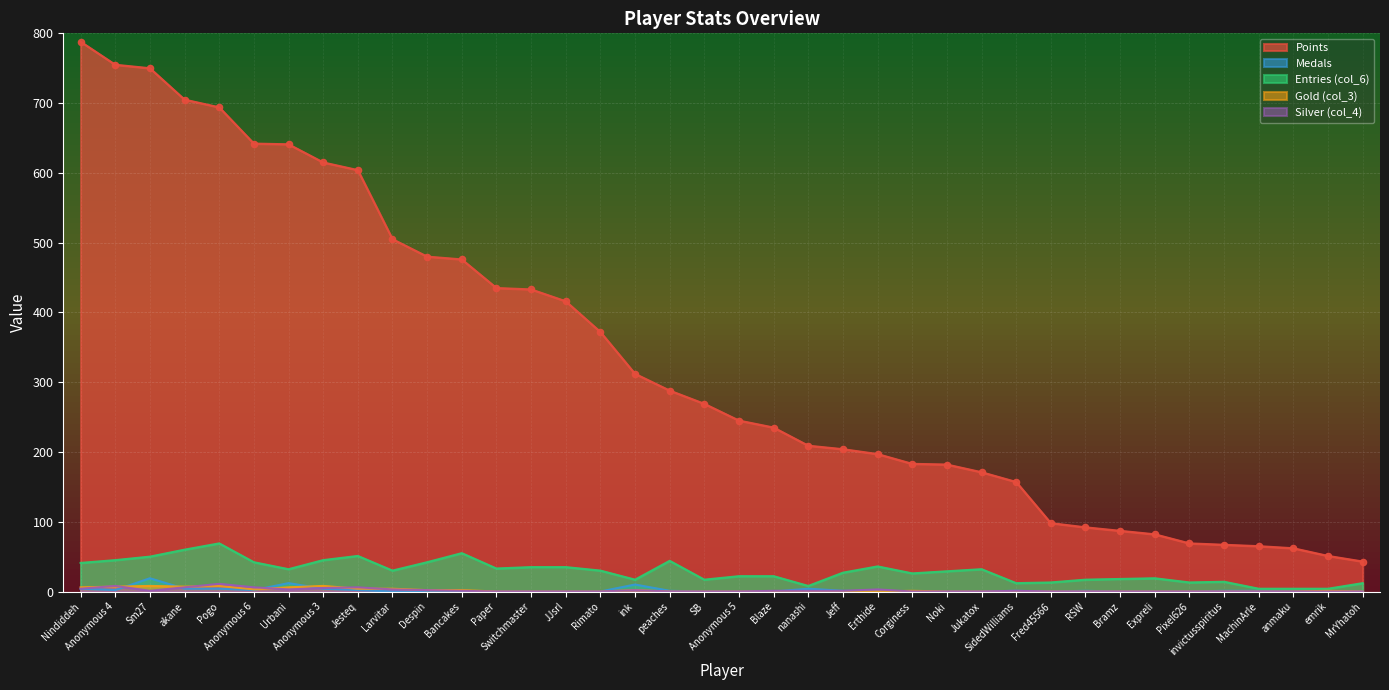

What are all the series names shown in the legend?

Points, Medals, Entries (col_6), Gold (col_3), Silver (col_4)